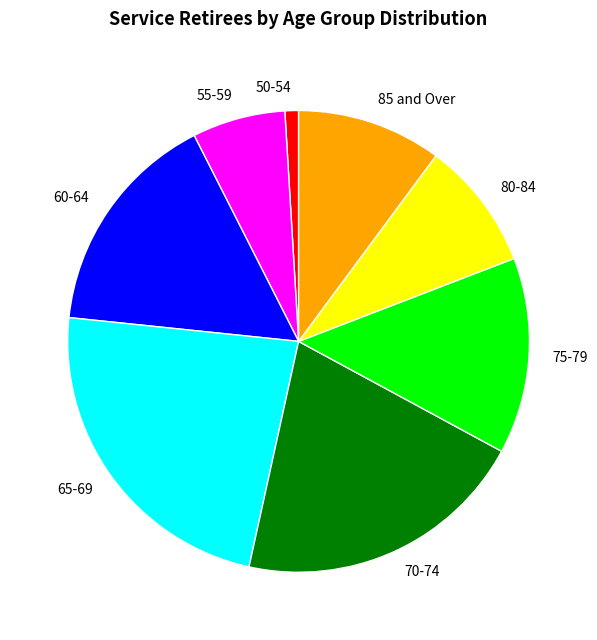

Rank the categories by value from lowest to highest.

50-54, 55-59, 80-84, 85 and Over, 75-79, 60-64, 70-74, 65-69